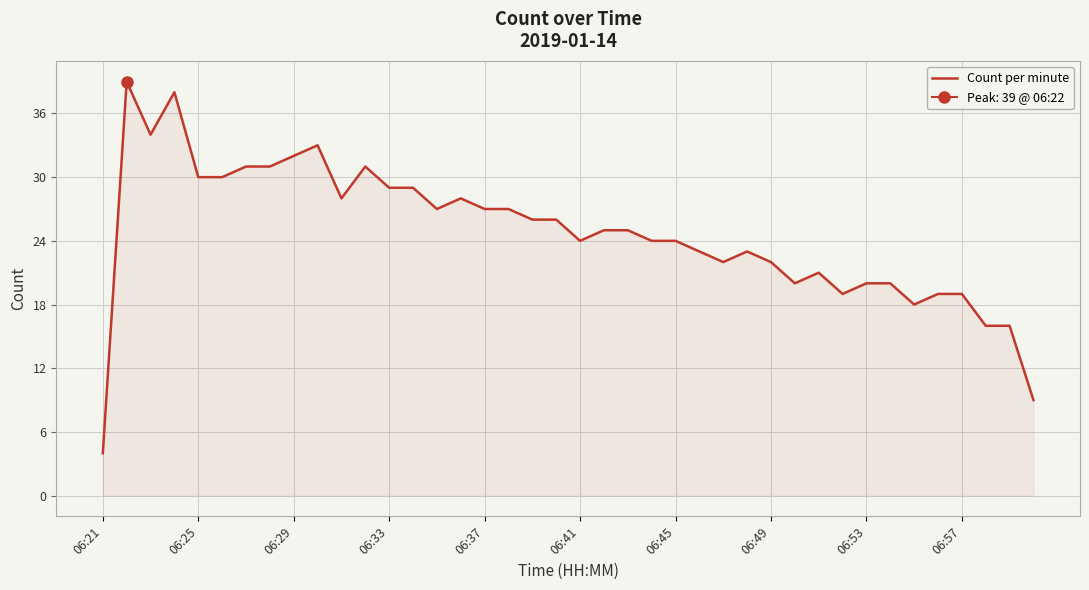

What is the average value?

25